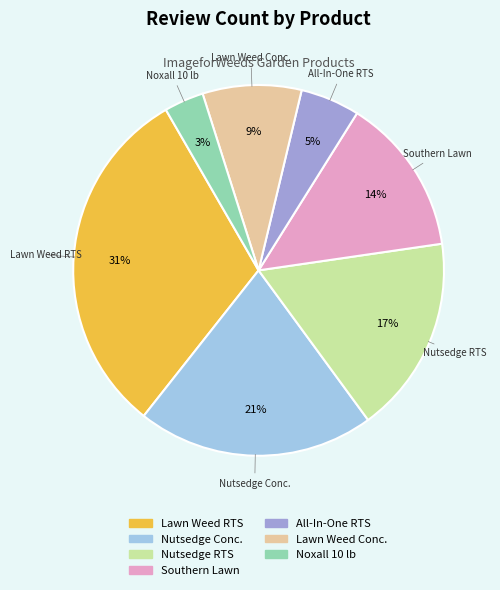

True or false: Lawn Weed RTS accounts for 31% of the total.

True